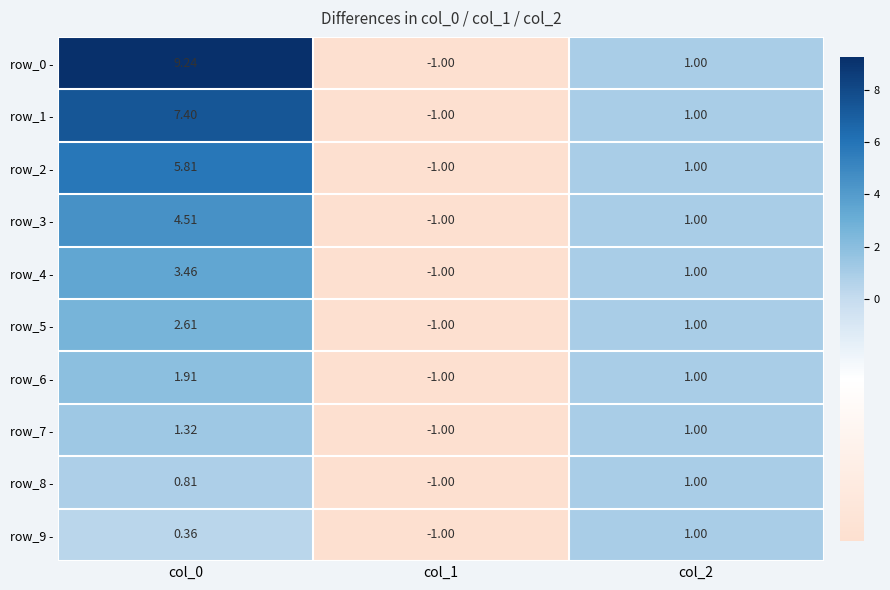

Which series has the largest range (max minus min)?

row_0 -